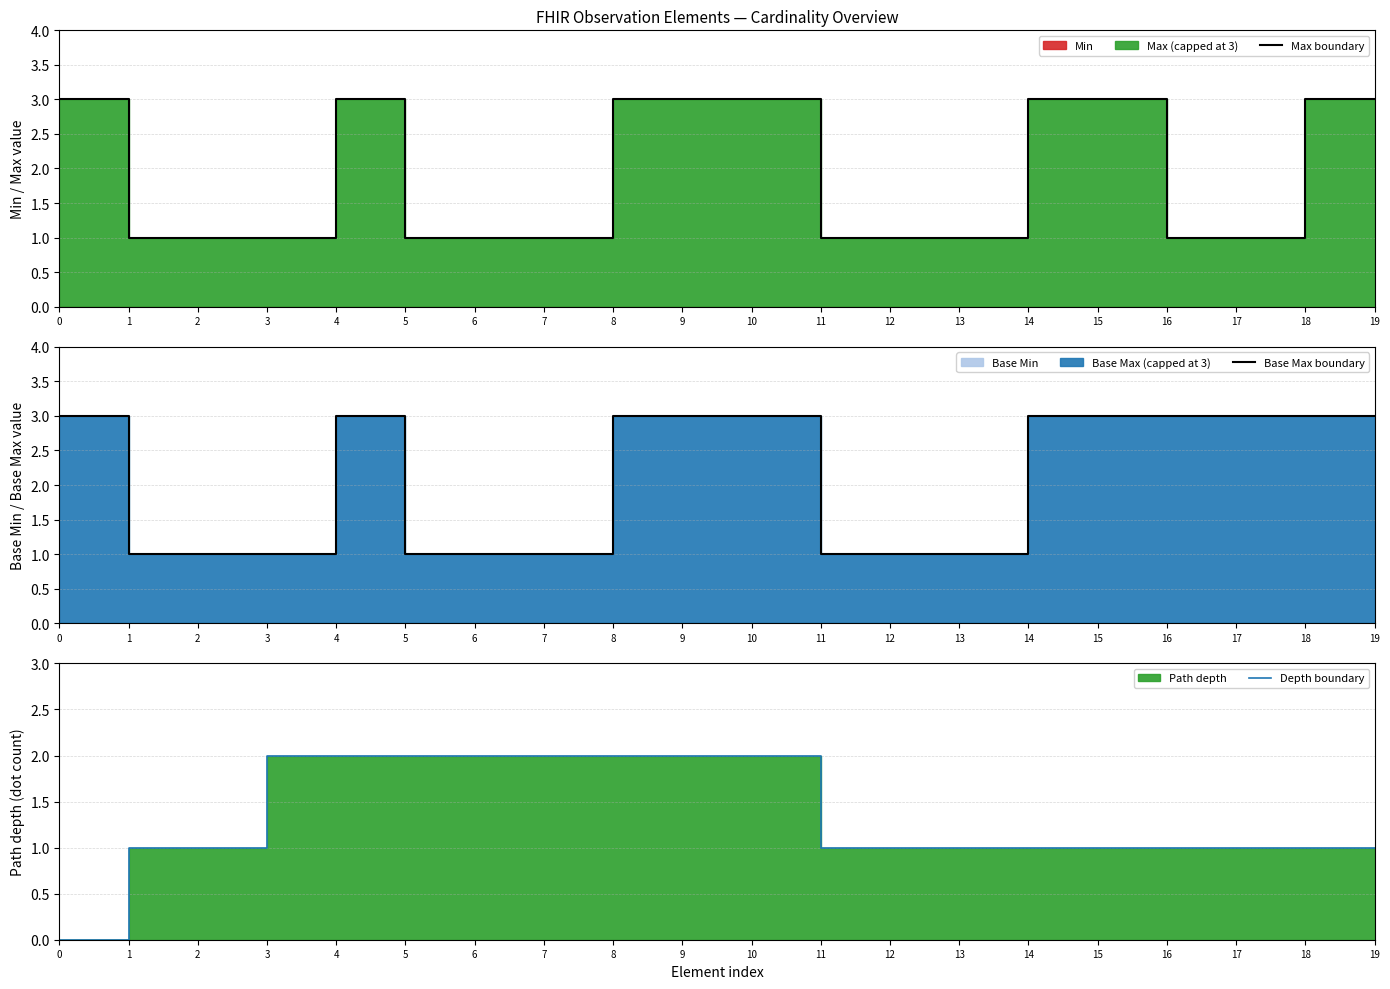

Where is the first local maximum for Max boundary?

4